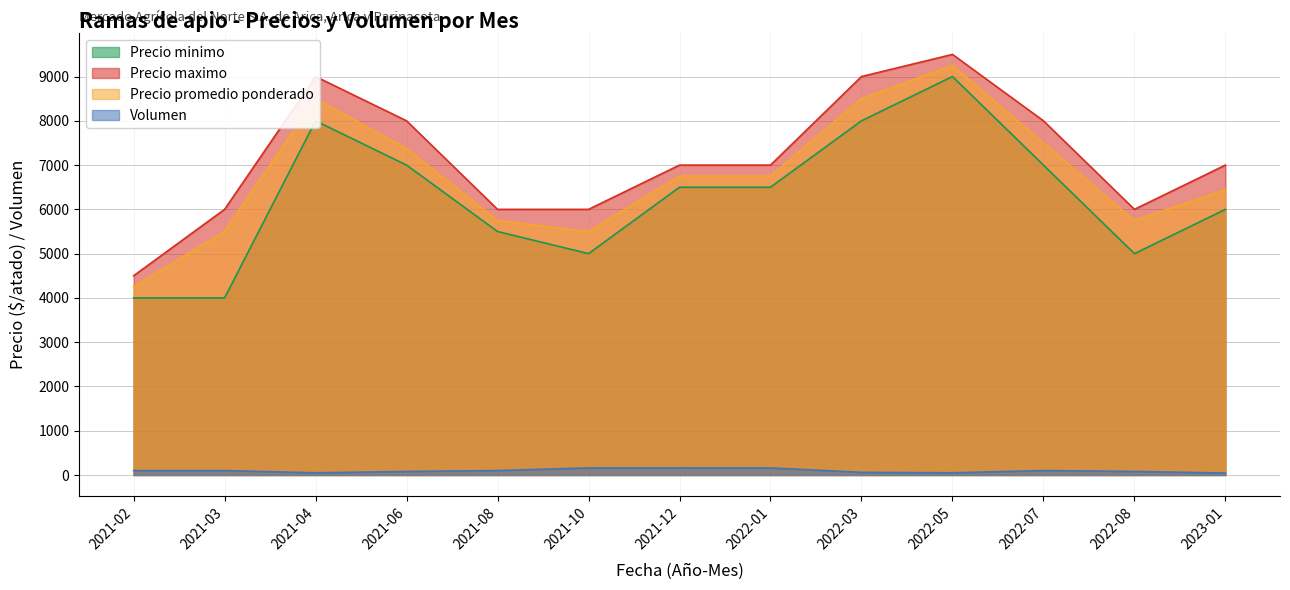

List the labels in order of Precio promedio ponderado value, smallest first.

2021-02, 2021-03, 2021-10, 2021-08, 2022-08, 2023-01, 2021-12, 2022-01, 2021-06, 2022-07, 2021-04, 2022-03, 2022-05